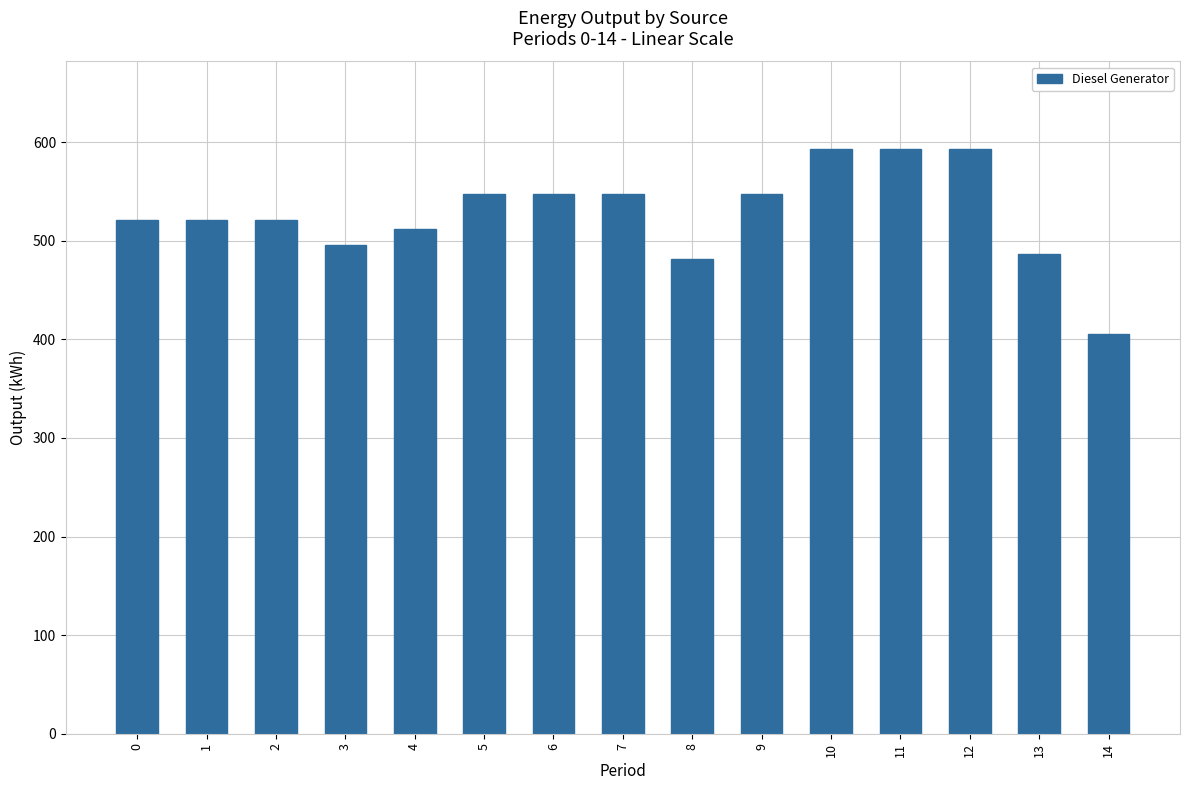

What is the minimum value shown in the chart?

405